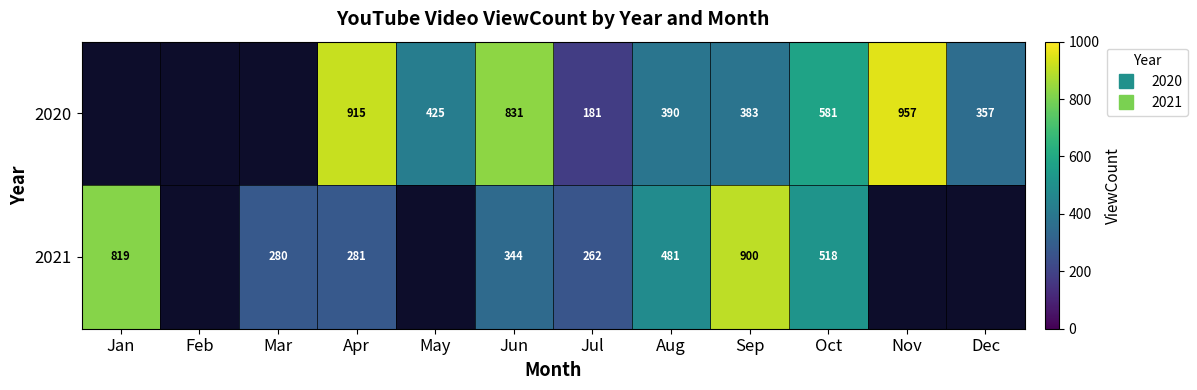

Is it true that 2020 equals 357.0 at Dec?

True